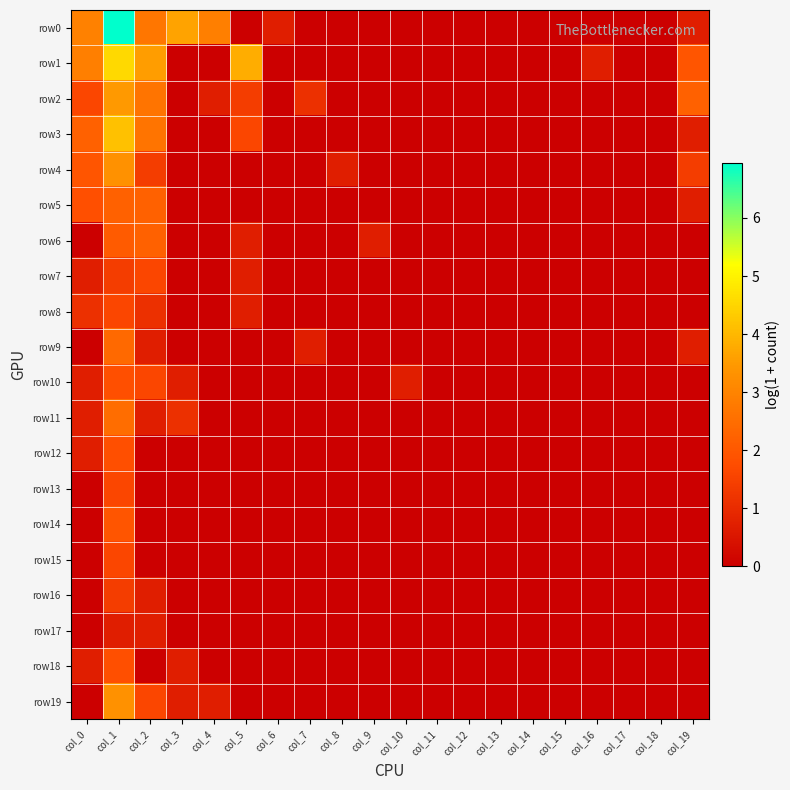

At which category is the sum across all series the highest?

col_1